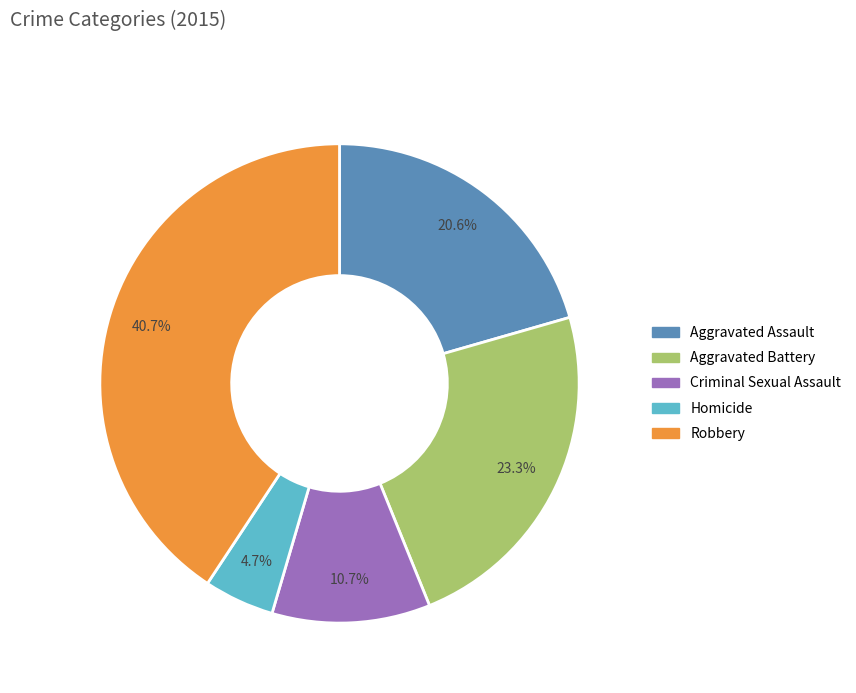

Which slice is the largest?

Robbery